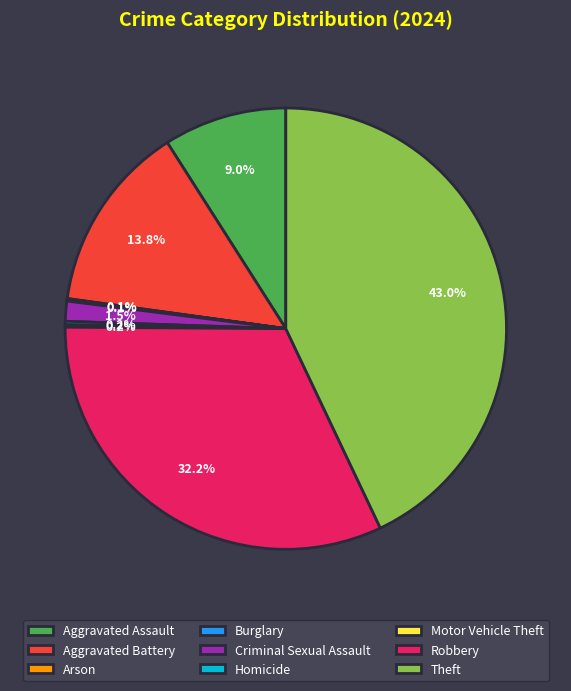

What is the ratio of the value at Criminal Sexual Assault to the value at Aggravated Battery?

0.1